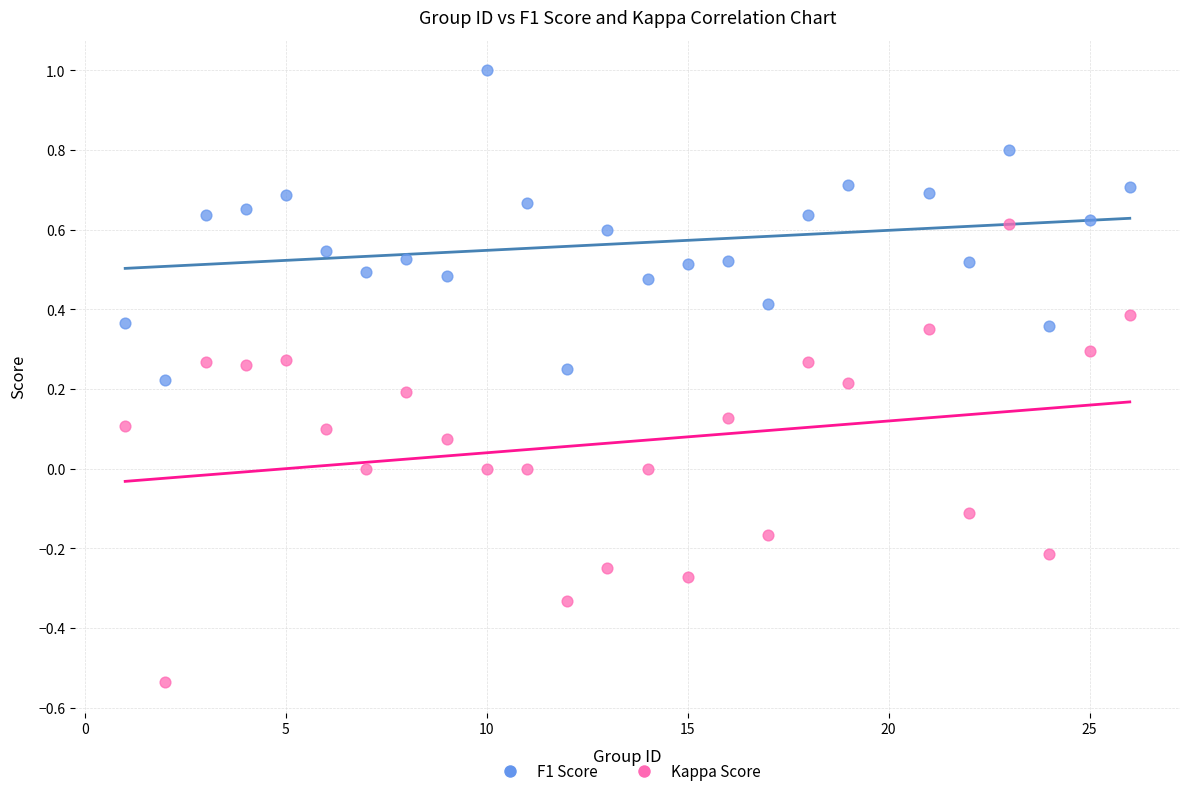

Which series reaches the maximum Y coordinate?

F1 Score